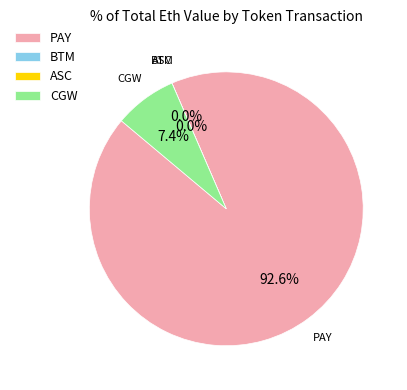

True or false: Ants Chain (received) accounts for 0% of the total.

True